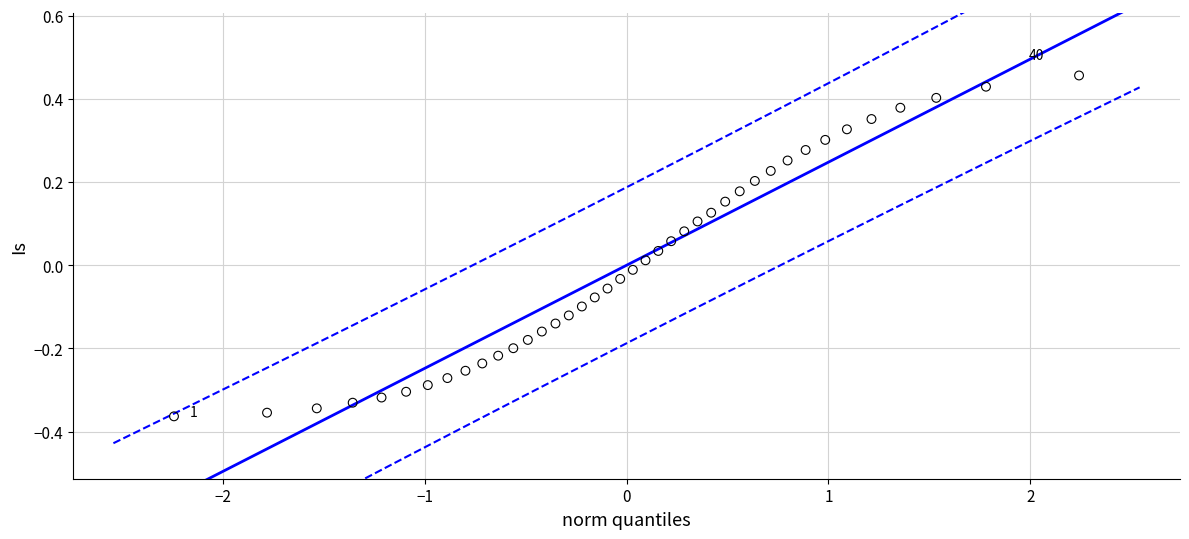

What is the range of Y values (max minus min)?

0.8